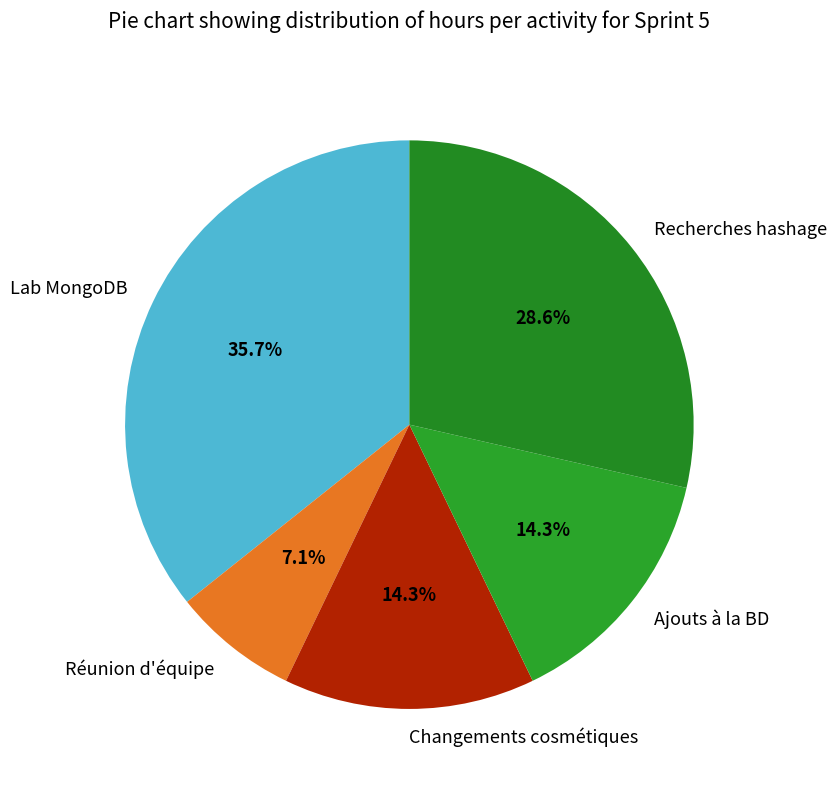

To the nearest percent, what is the difference between the largest and smallest slice percentages?

29%